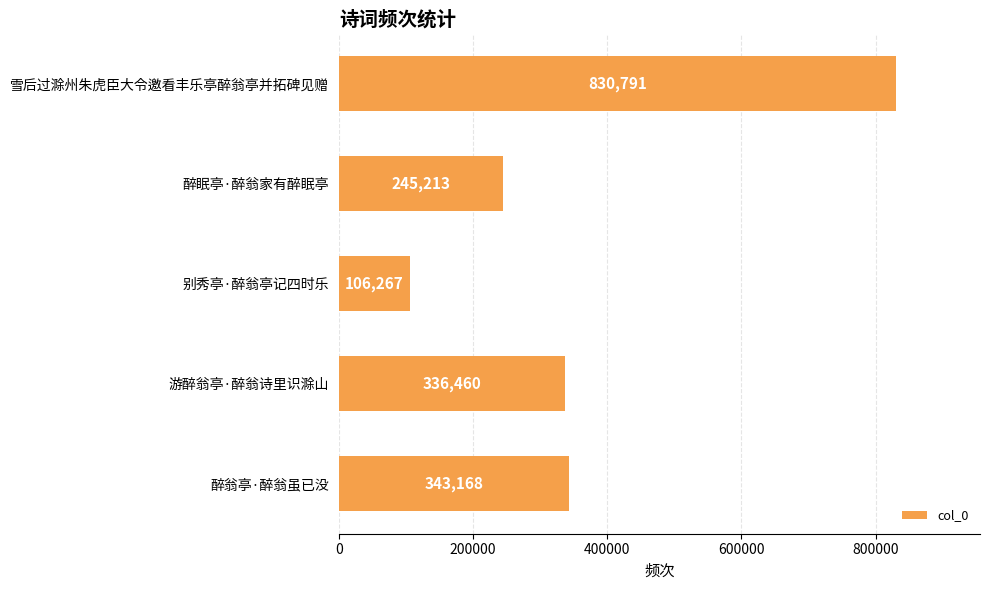

What is the smallest value displayed?

106267